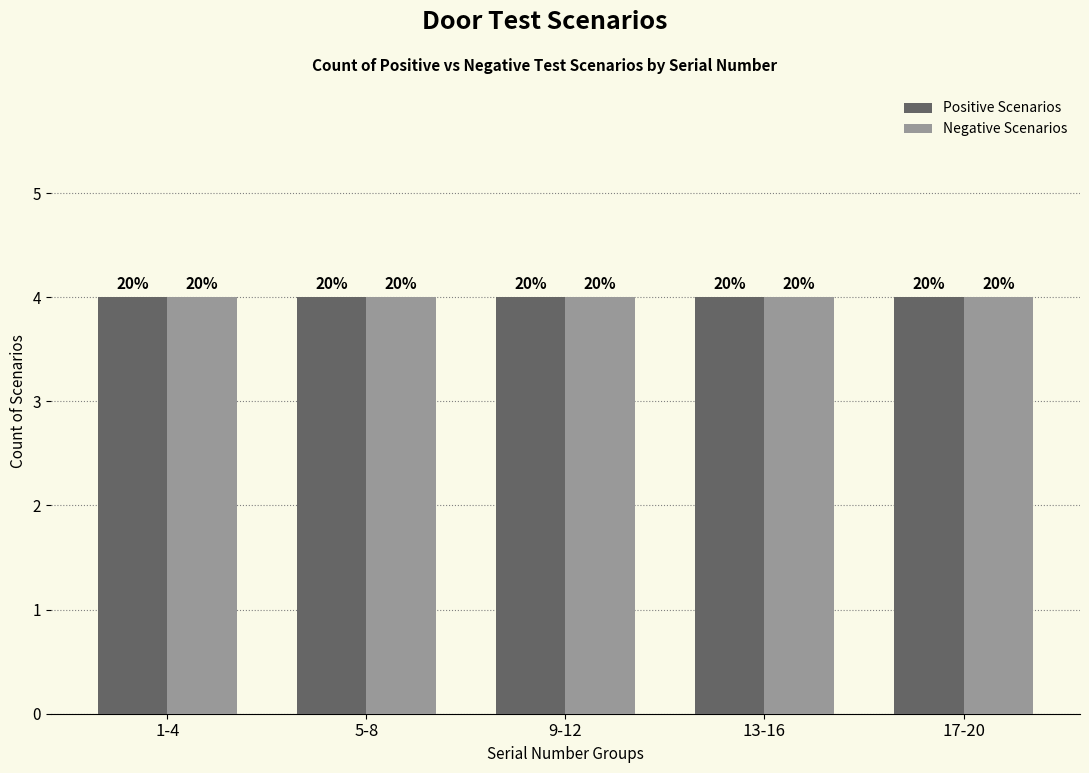

Is the value of Negative Scenarios at 4 greater than the value of Positive Scenarios at 9?

No